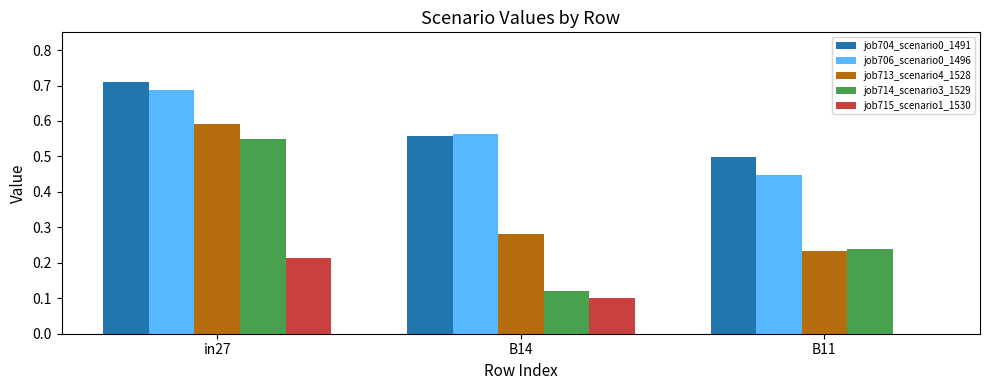

What is the sum of all job714_scenario3_1529 values?

0.9